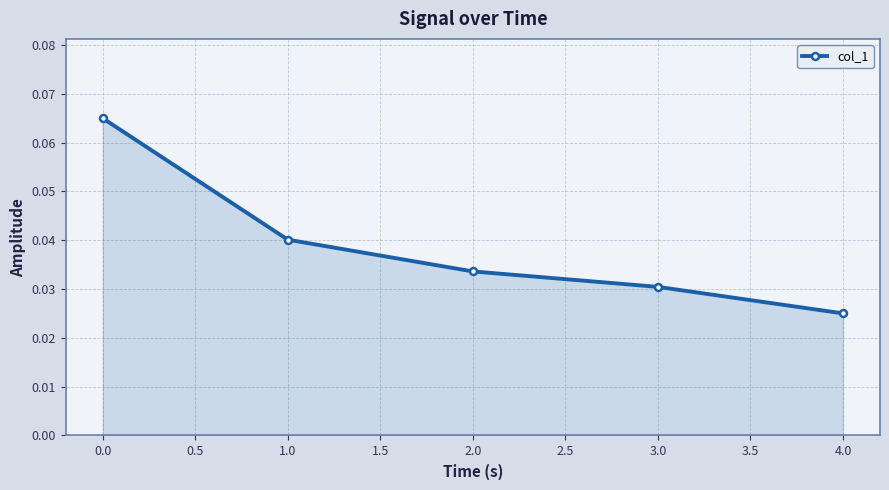

True or false: the data has more than 2 interior local peaks.

False